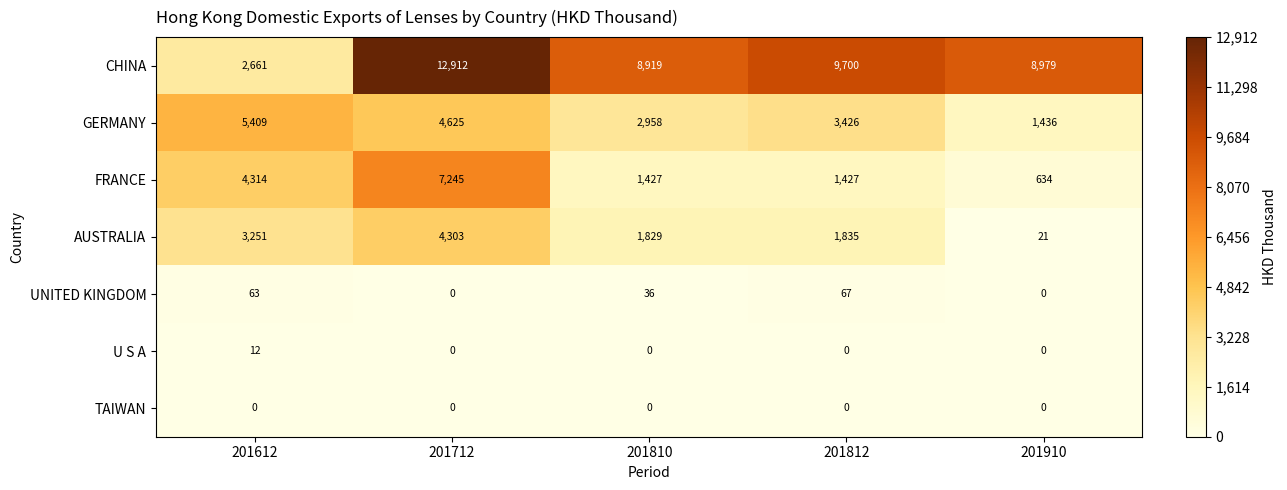

What is the total value across all series at 201712?

29085